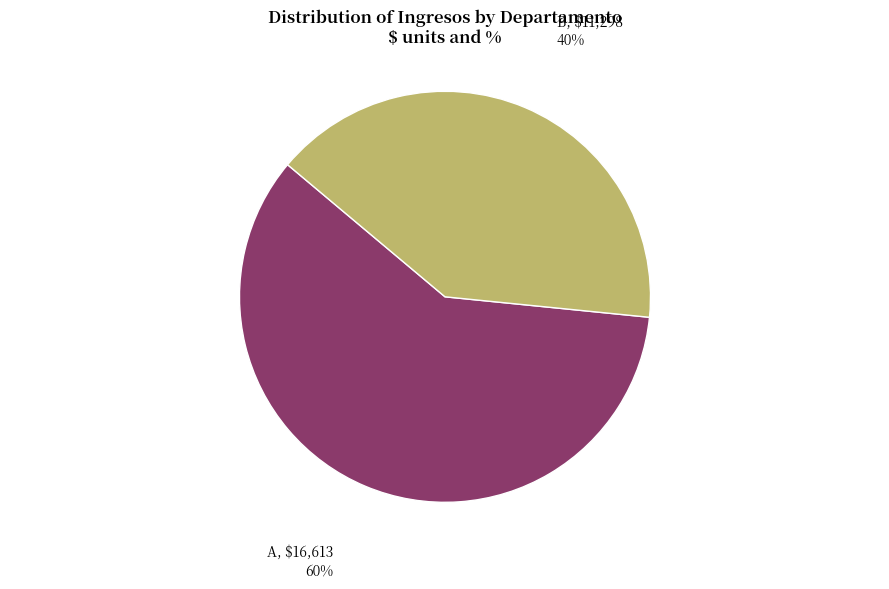

The B slice represents 27% of the pie. True or false?

False